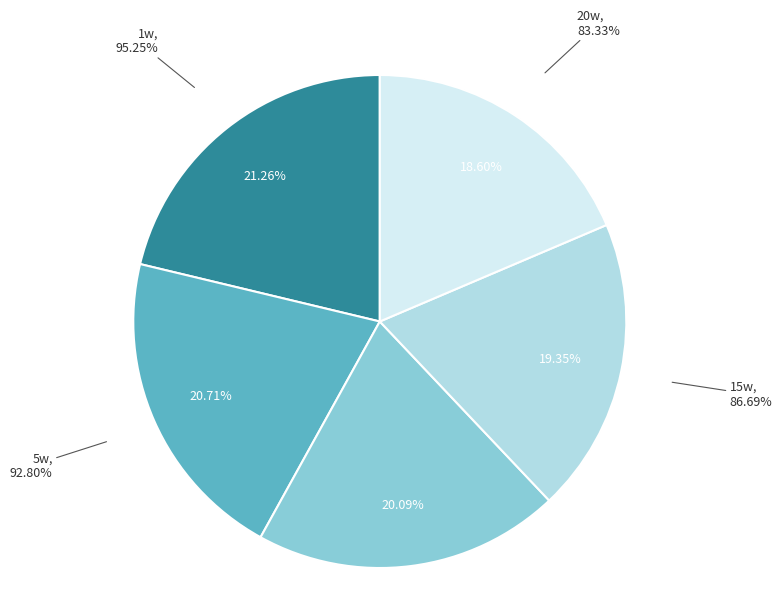

What is the ratio of the value at 1w to the value at 10w?

1.1